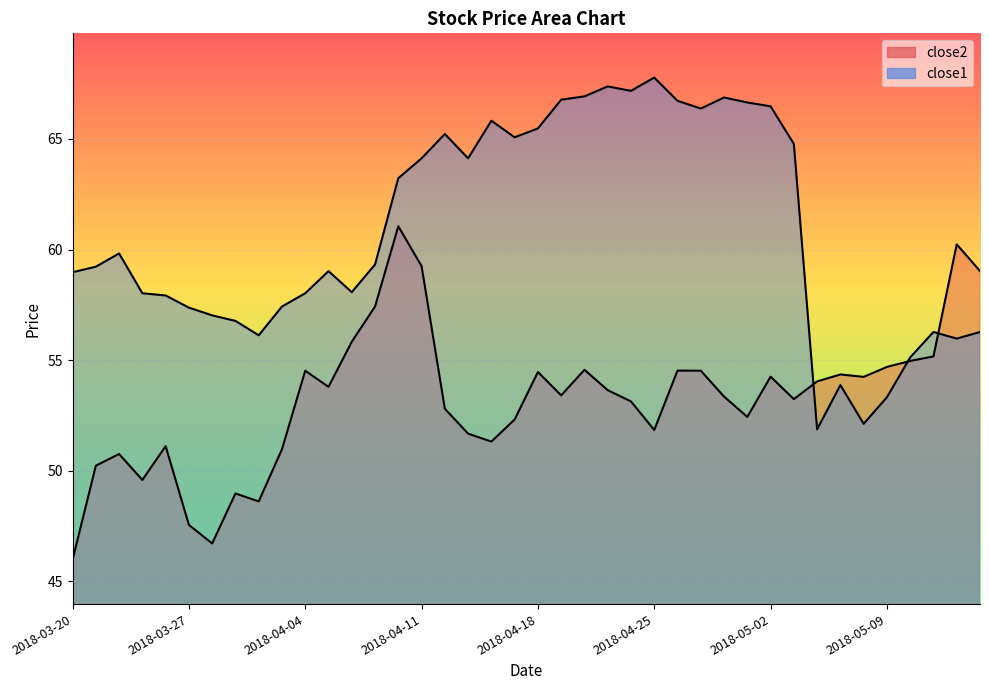

Rank the series by their average value, from highest to lowest.

close1, close2